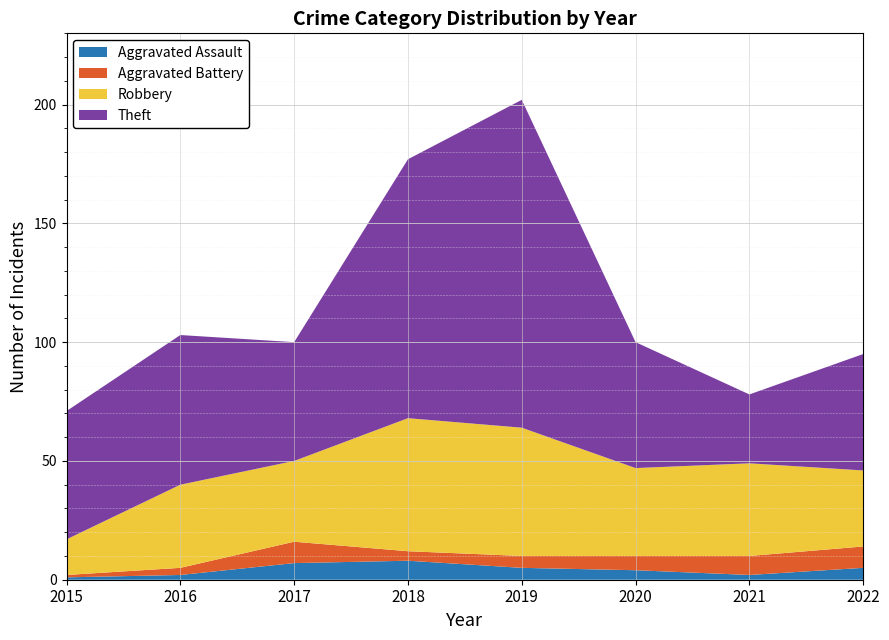

Which series has the largest range (max minus min)?

Theft